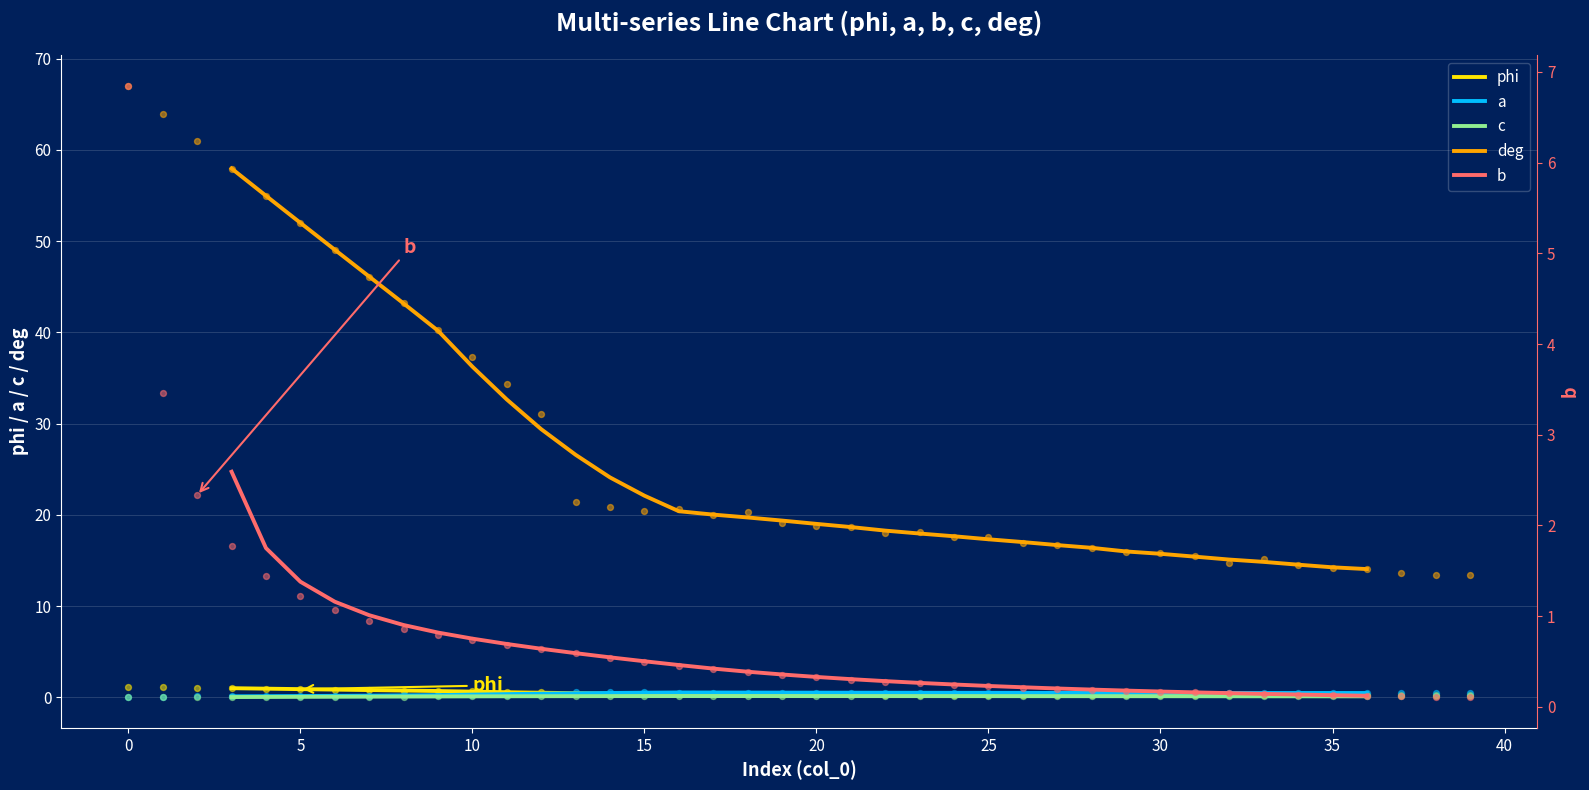

What is the minimum value for deg?

14.1